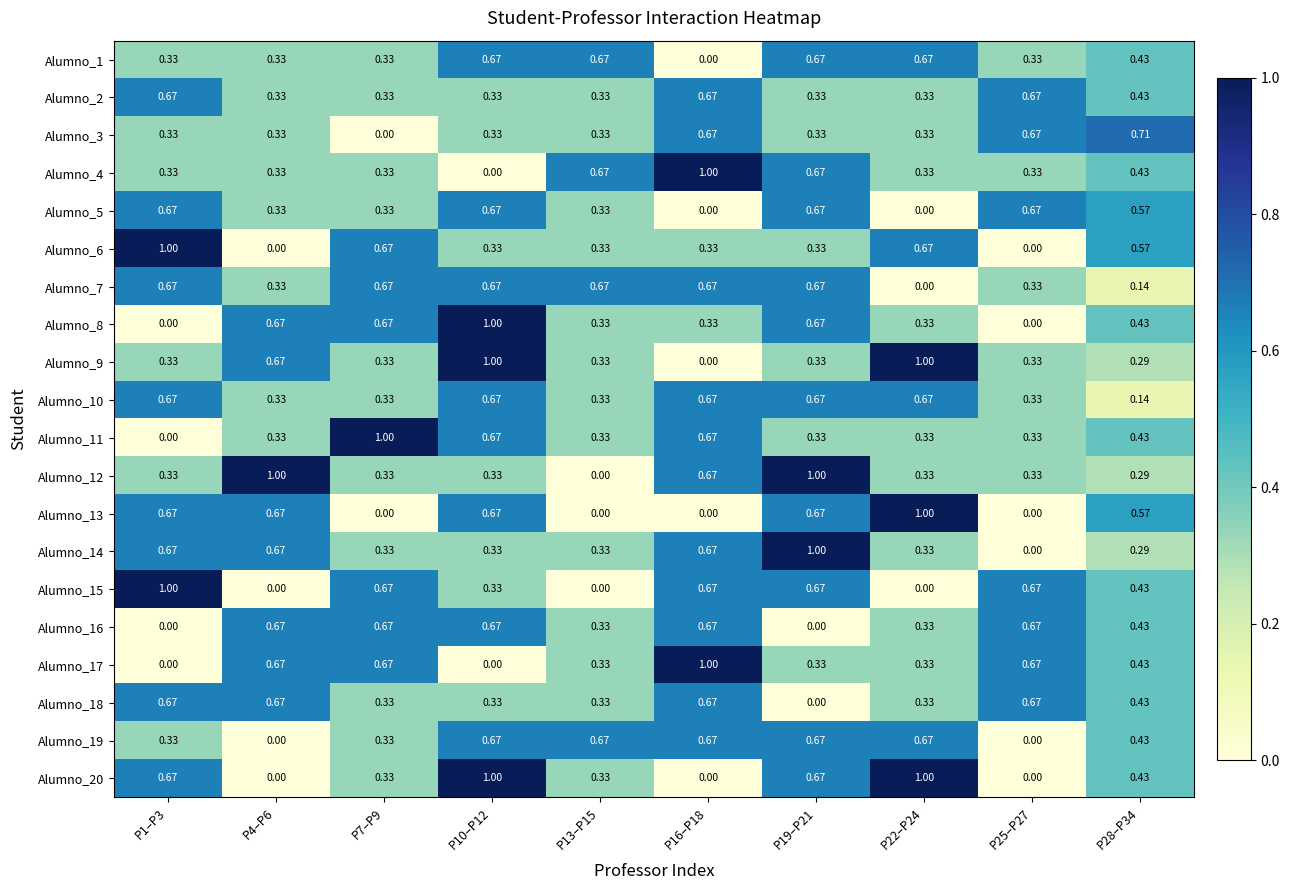

Is the value of Alumno_13 at P22–P24 greater than the value of Alumno_18 at P7–P9?

Yes